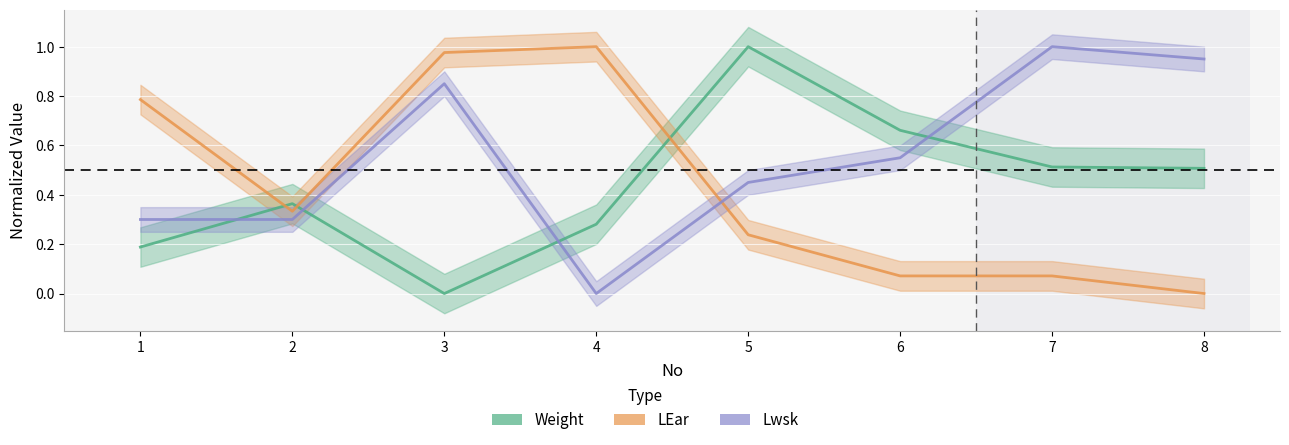

What is the sum of the Lwsk values at 8 and 7?

1.9